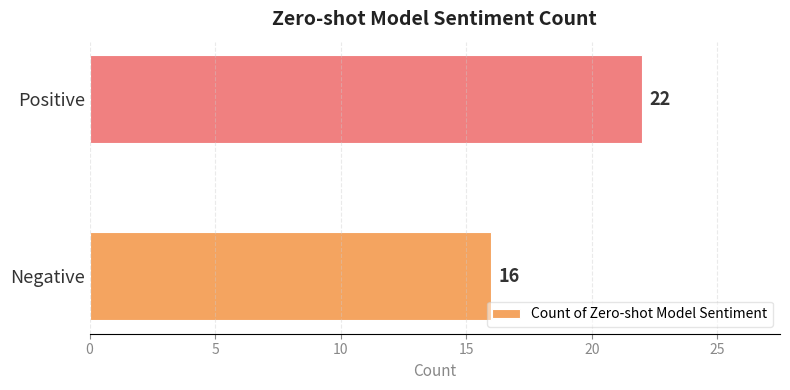

Are the bars horizontal?

Yes